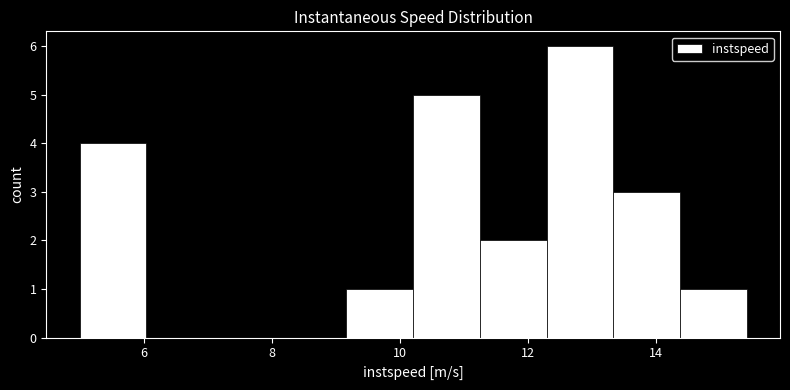

Reading left to right, list every bar in this chart as the range it spans on the x-axis followed by its height. Neither the bar edges nor the heights are printed on the chart, so give them approximately, as read against the axes.

5.0 to 6.0: 4
6.0 to 7.0: 0
7.0 to 8.2: 0
8.2 to 9.2: 0
9.2 to 10.2: 1
10.2 to 11.2: 5
11.2 to 12.2: 2
12.2 to 13.4: 6
13.4 to 14.4: 3
14.4 to 15.4: 1